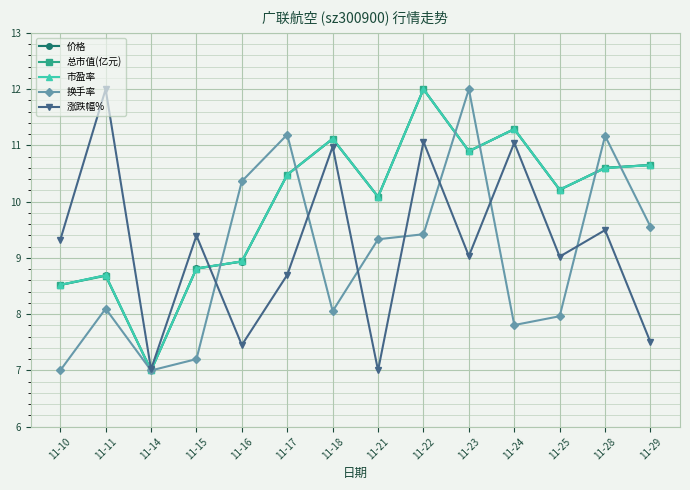

What is the maximum value for 总市值(亿元)?

12.0